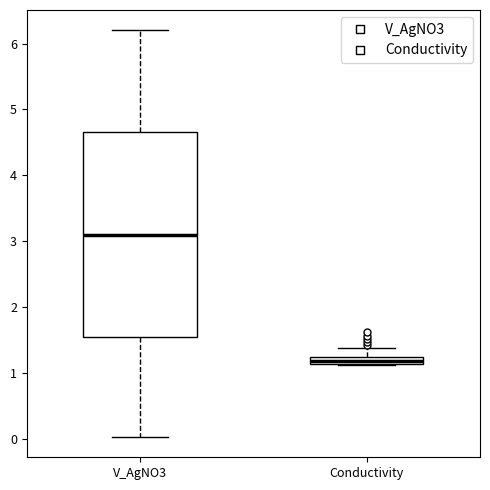

Where does the upper whisker of the box for Conductivity end on the y-axis? The values are not printed on the chart, so give them approximately, as read against the axis.

1.4